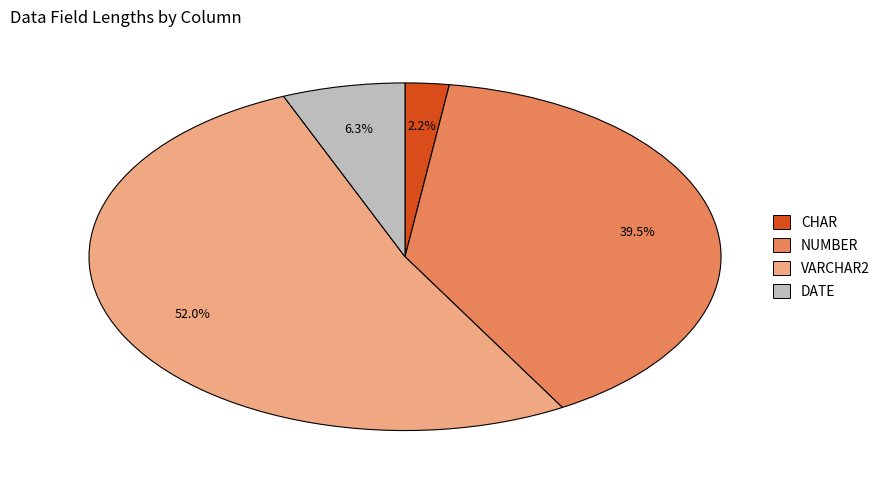

Is there any slice that represents more than half of the pie?

Yes